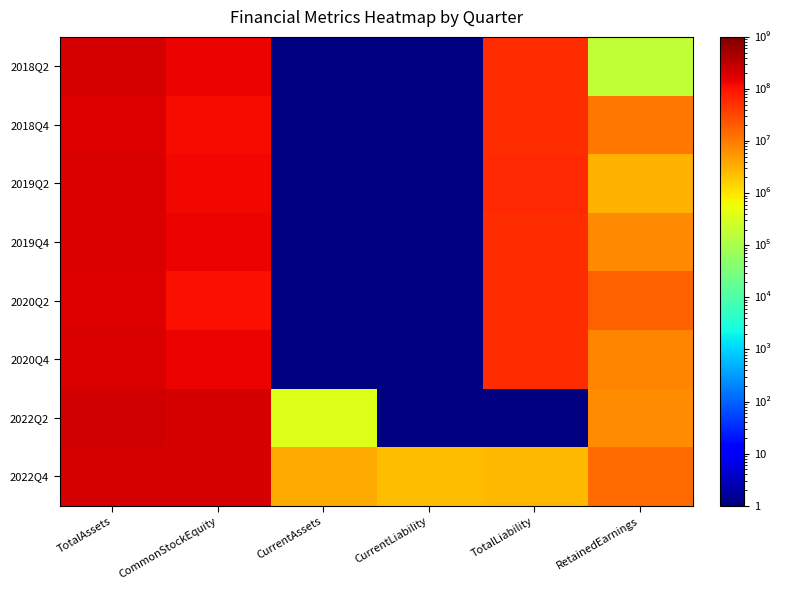

What is the difference between the highest and lowest values at RetainedEarnings?

18275647.0